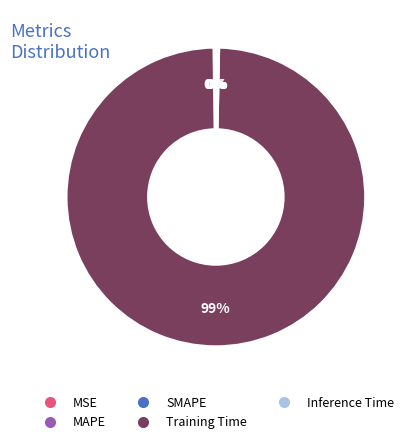

The Inference Time slice represents 15% of the pie. True or false?

False